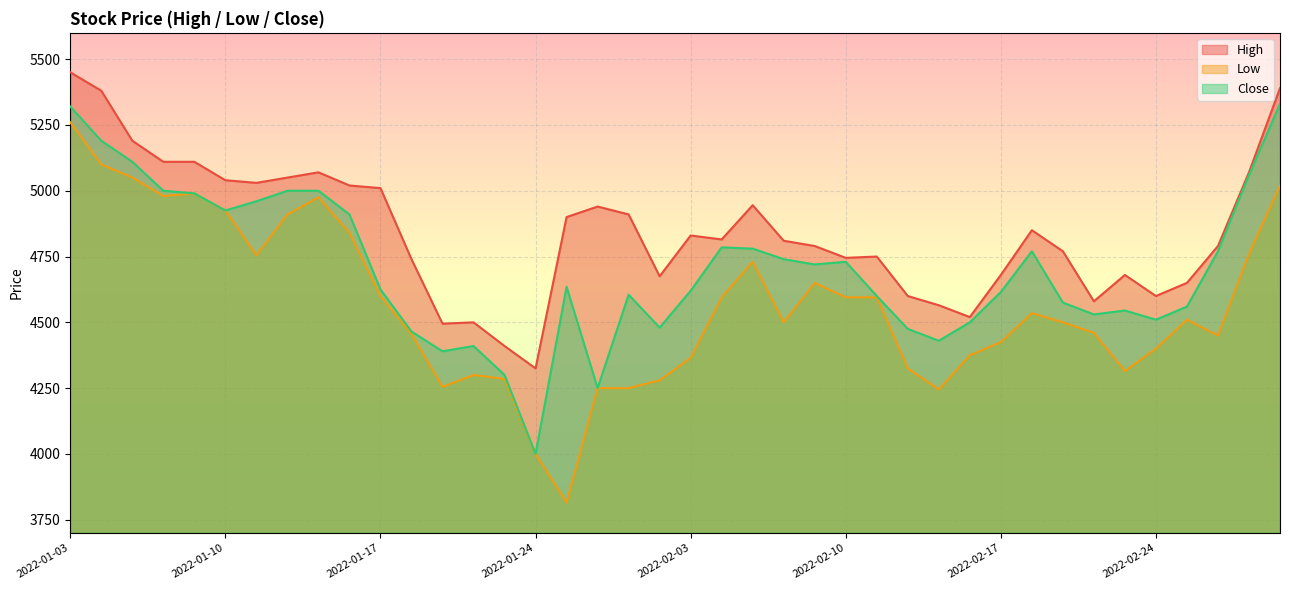

True or false: High has more than 1 points higher than both neighbors.

True